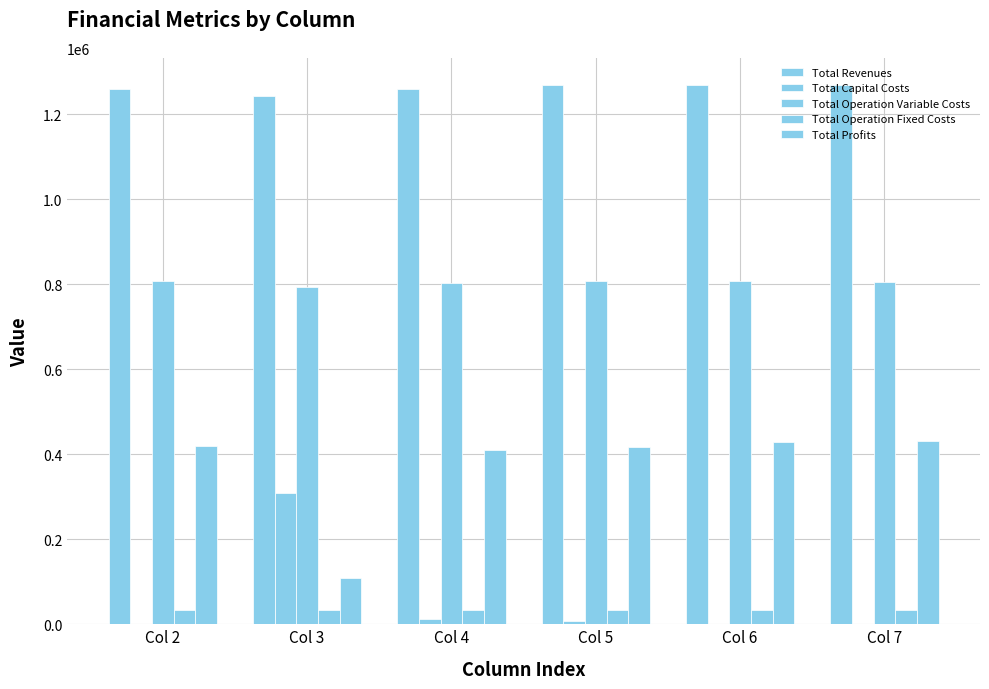

Count the number of categories in the chart.

6